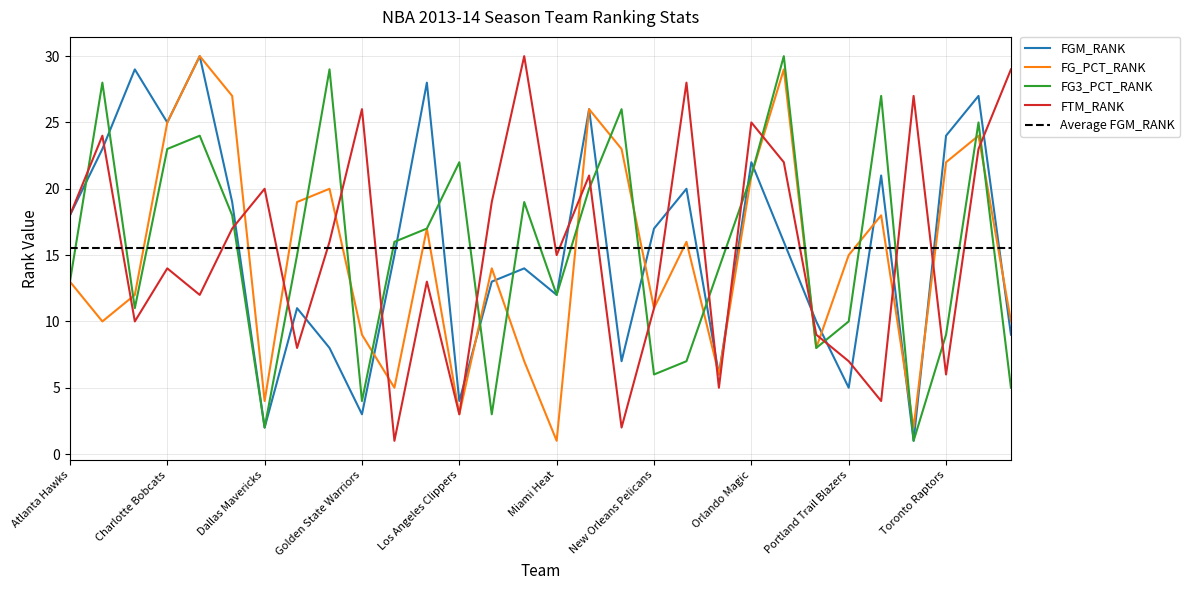

At Charlotte Bobcats, list the series in order from largest to smallest.

FGM_RANK, FG_PCT_RANK, FG3_PCT_RANK, FTM_RANK